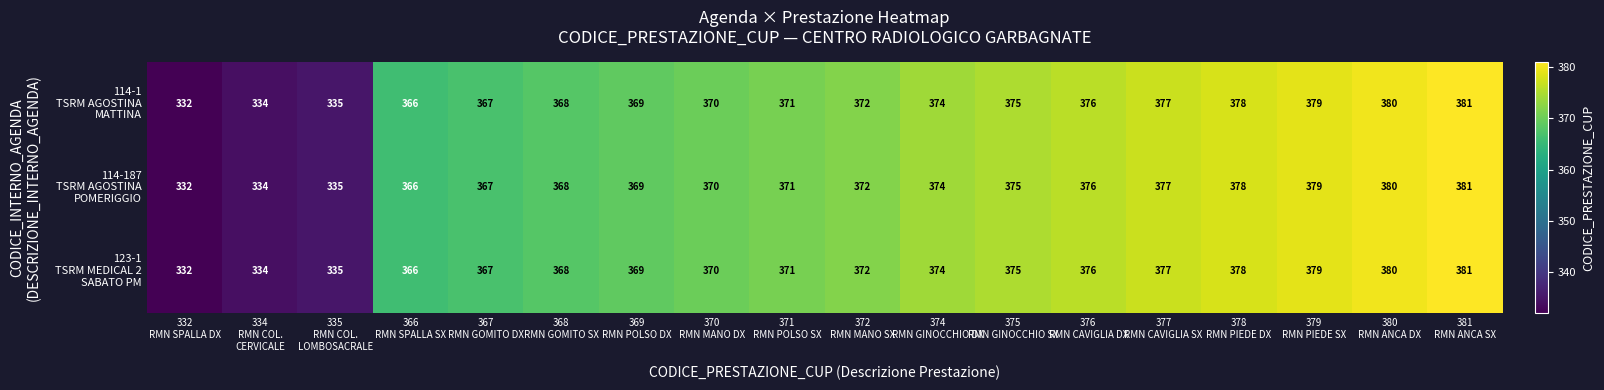

How many categories are shown in the chart?

18